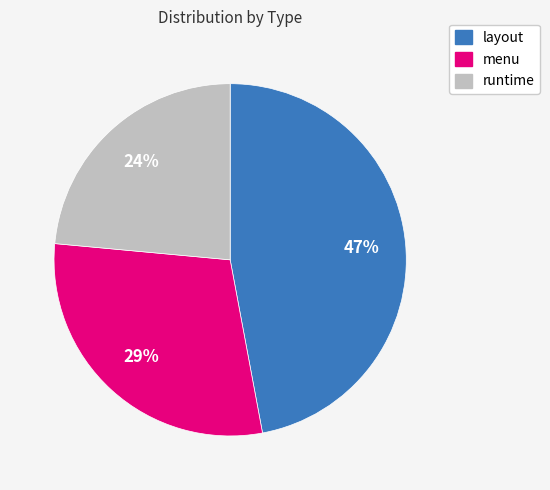

Do menu and layout together represent more than half of the pie?

Yes